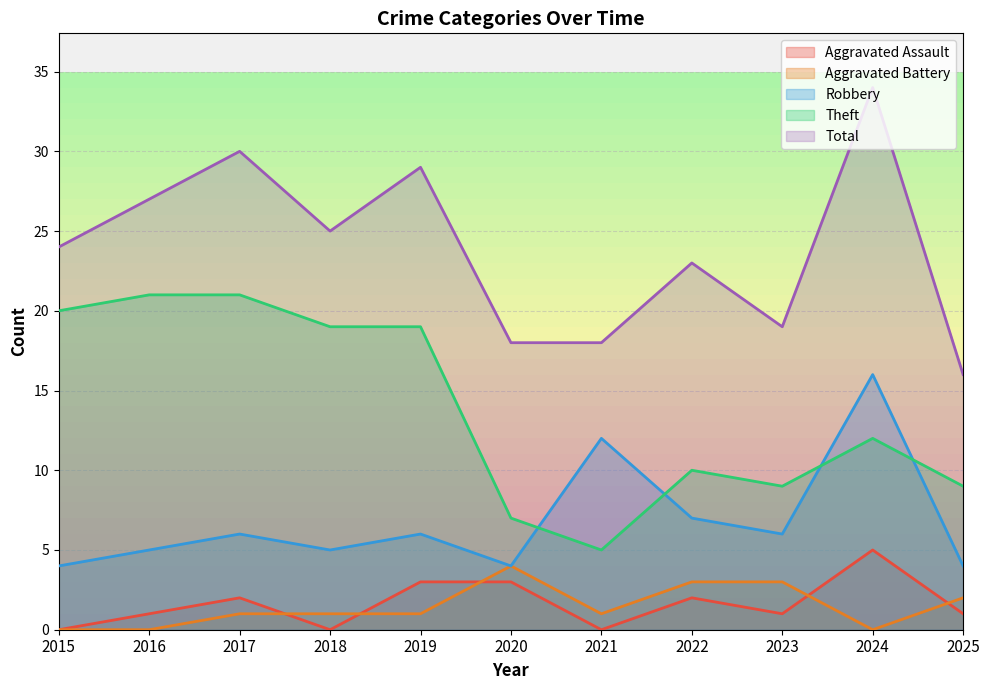

Rank the series by their maximum value, from lowest to highest.

Aggravated Battery, Aggravated Assault, Robbery, Theft, Total